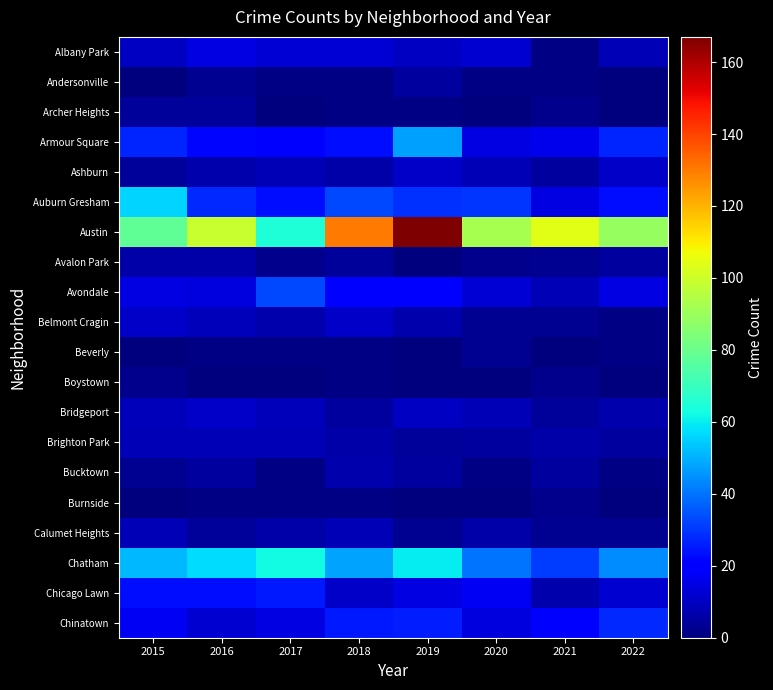

What is the total value across all series at 2022?

280